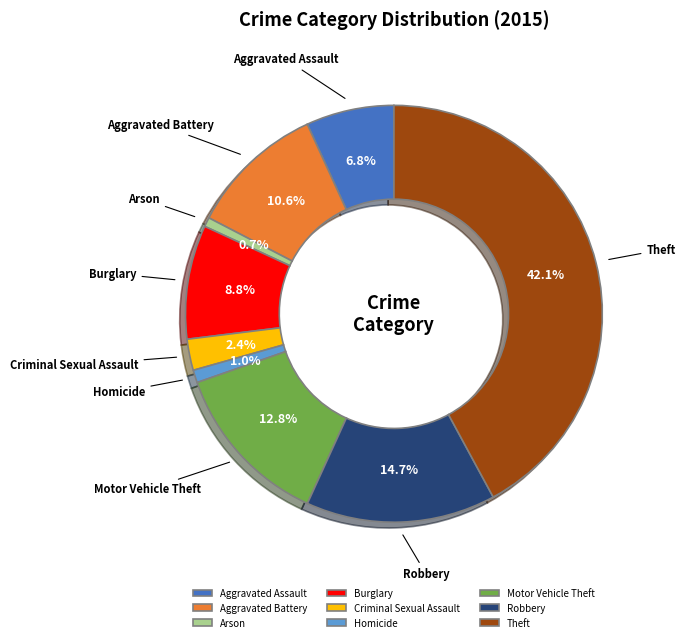

To the nearest percent, what portion does Motor Vehicle Theft represent?

13%